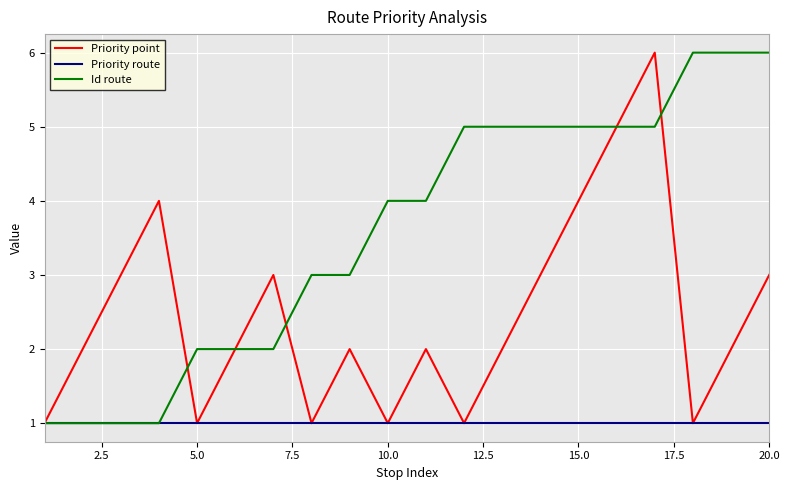

List the series in order of their overall mean, highest first.

Id route, Priority point, Priority route